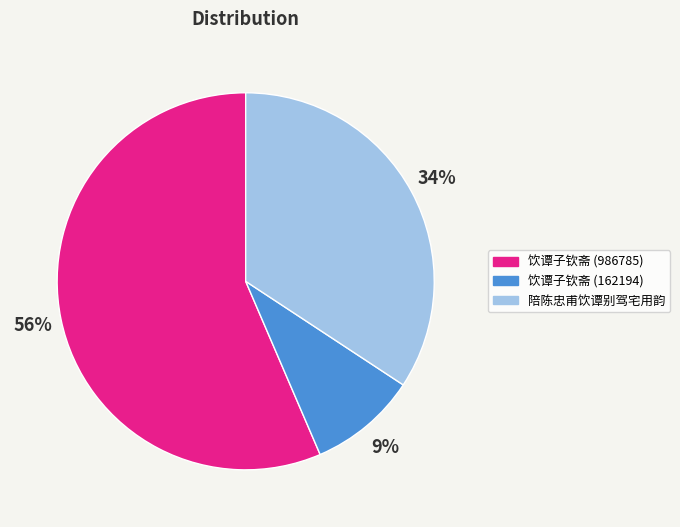

Is there any slice that represents more than half of the pie?

Yes